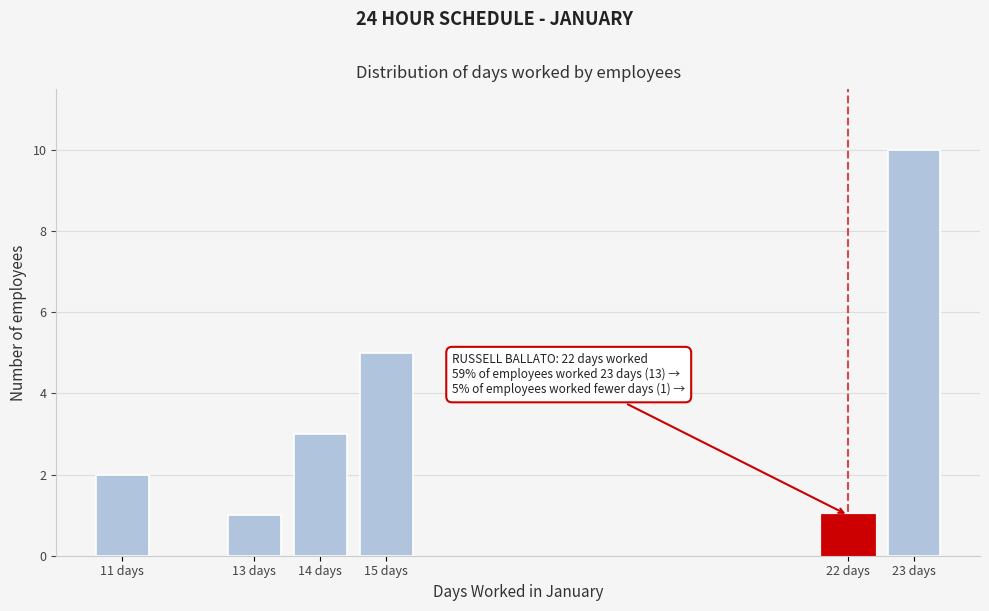

Reading left to right, extract all data points from this chart.

2	1	3	5	1	10